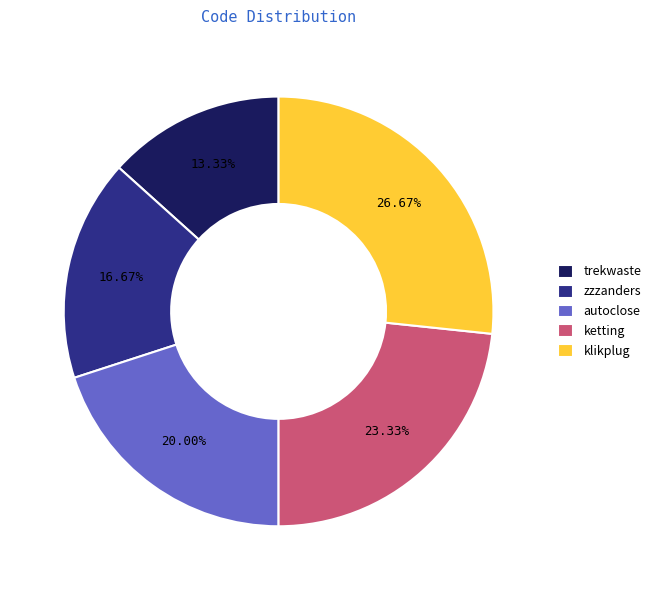

Which category has the smallest portion of the pie?

trekwaste